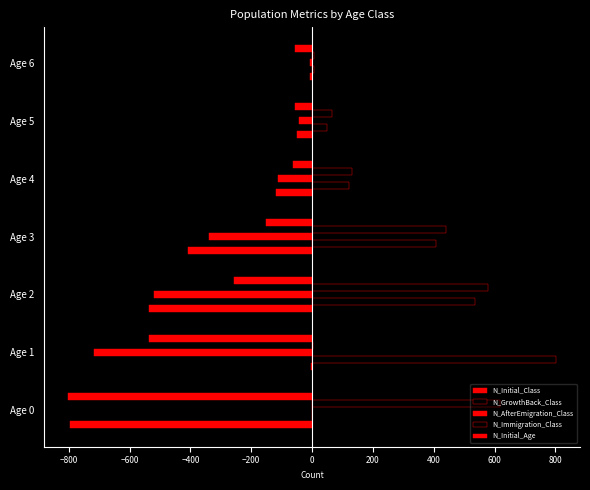

At how many categories does at least one series exceed 51?

6